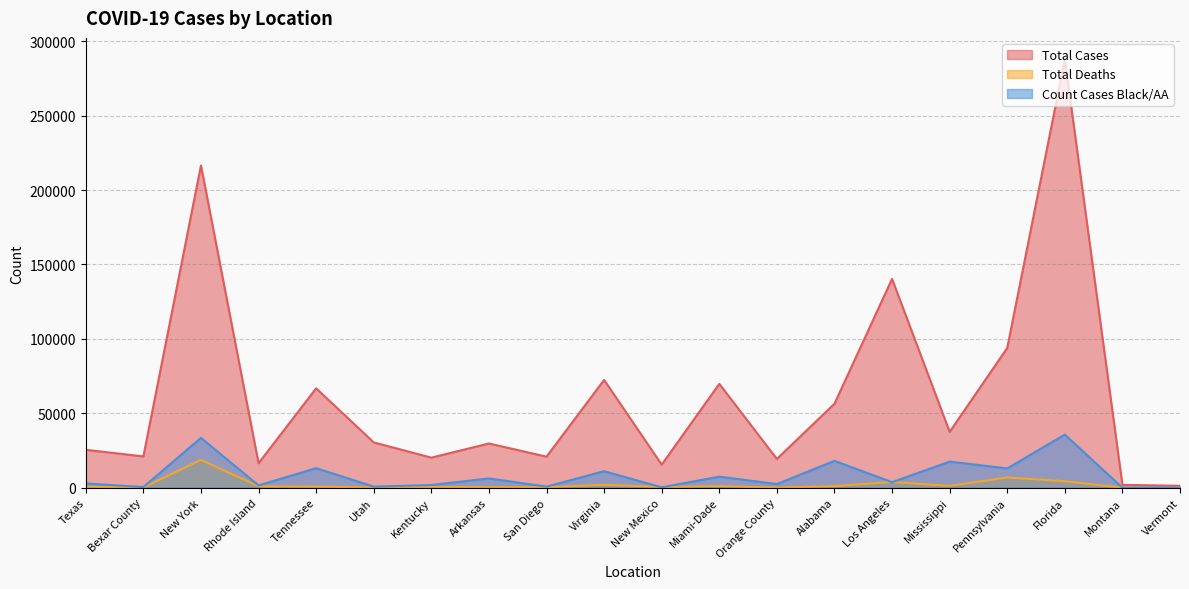

What is the label of the 11th point from the left?

New Mexico